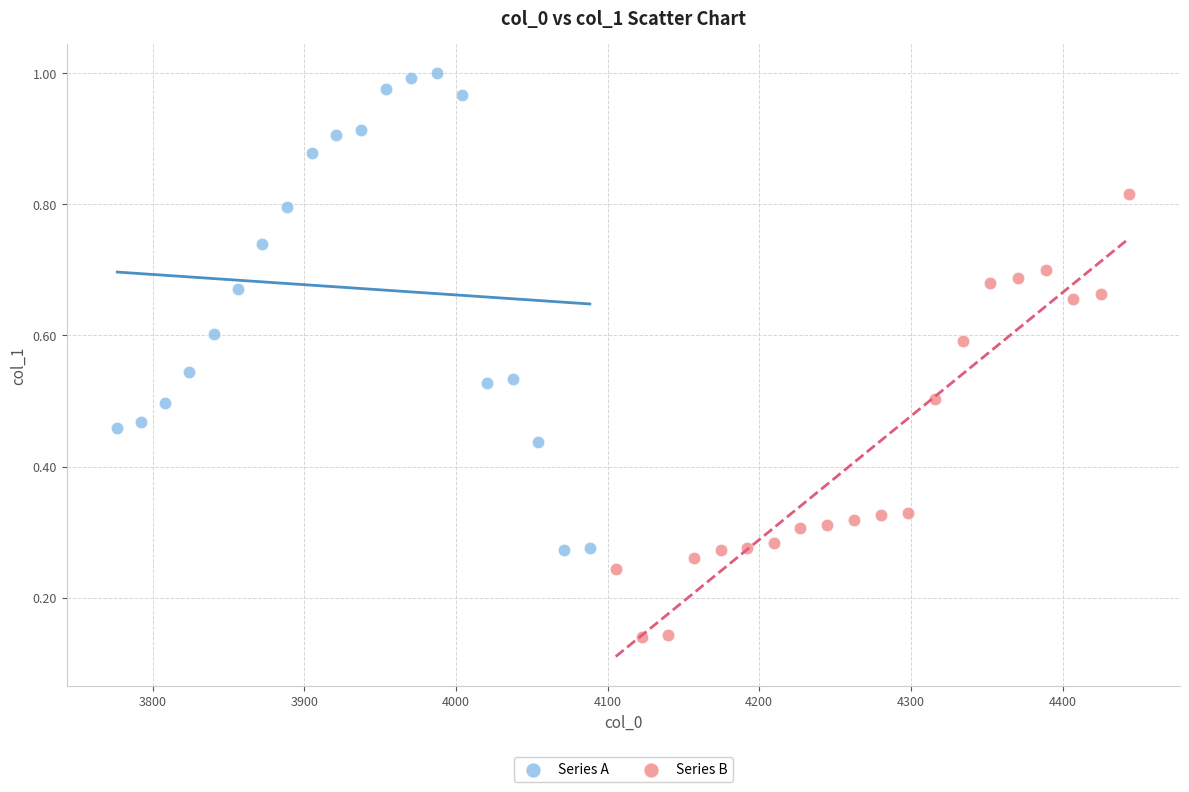

Which series contains the lowest Y value?

Series B